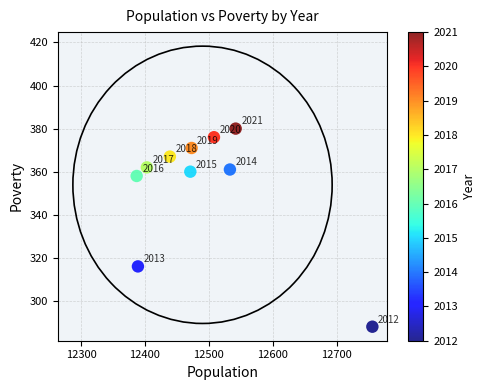

What is the range of X values (max minus min)?

369